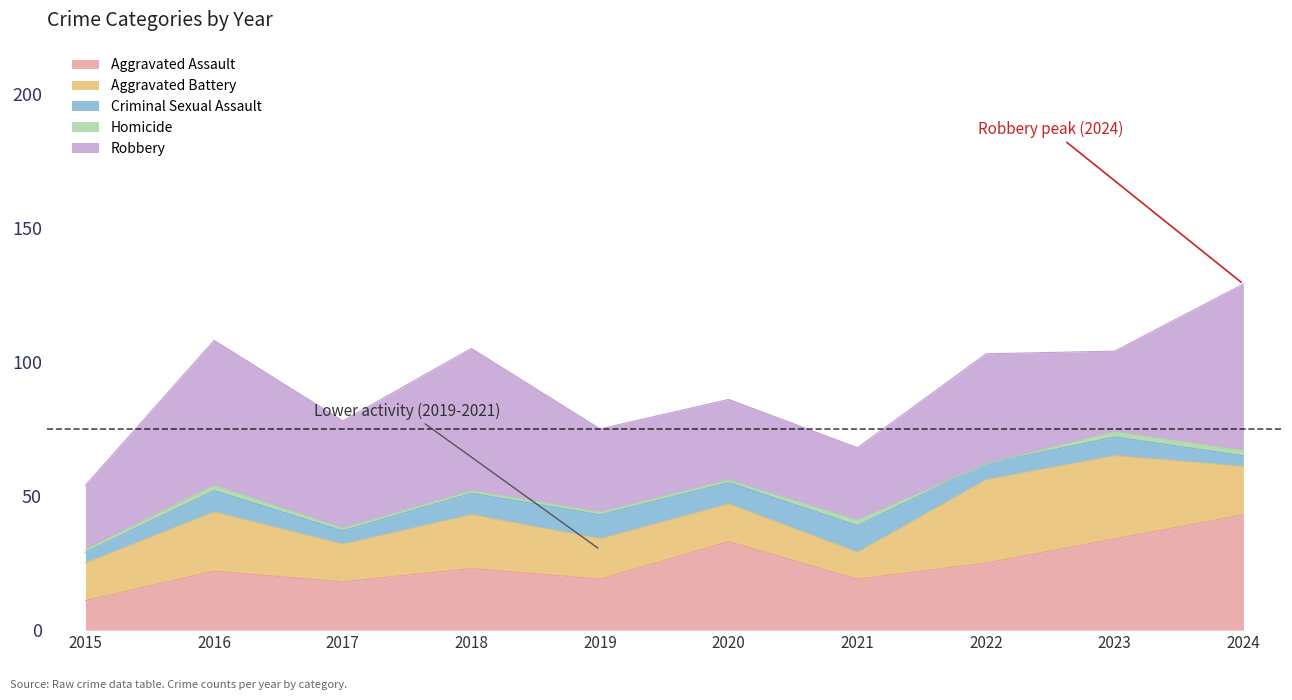

Is it true that Aggravated Battery equals 20 at 2018?

True